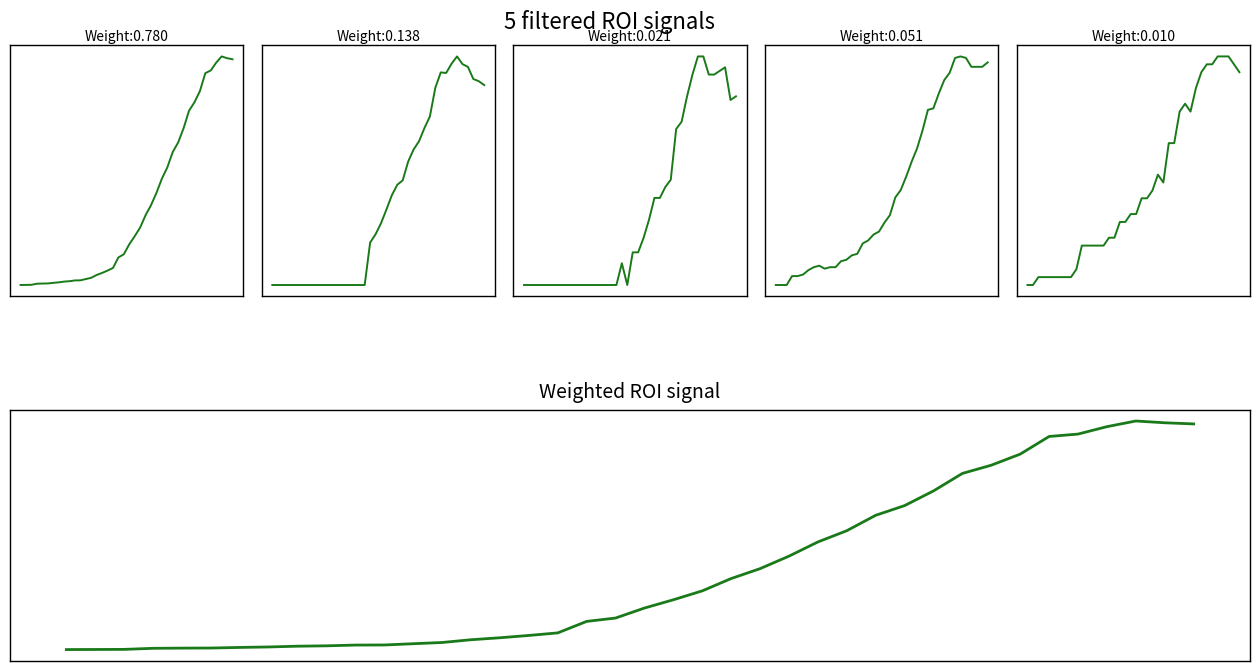

Which series has the widest spread of values?

CH